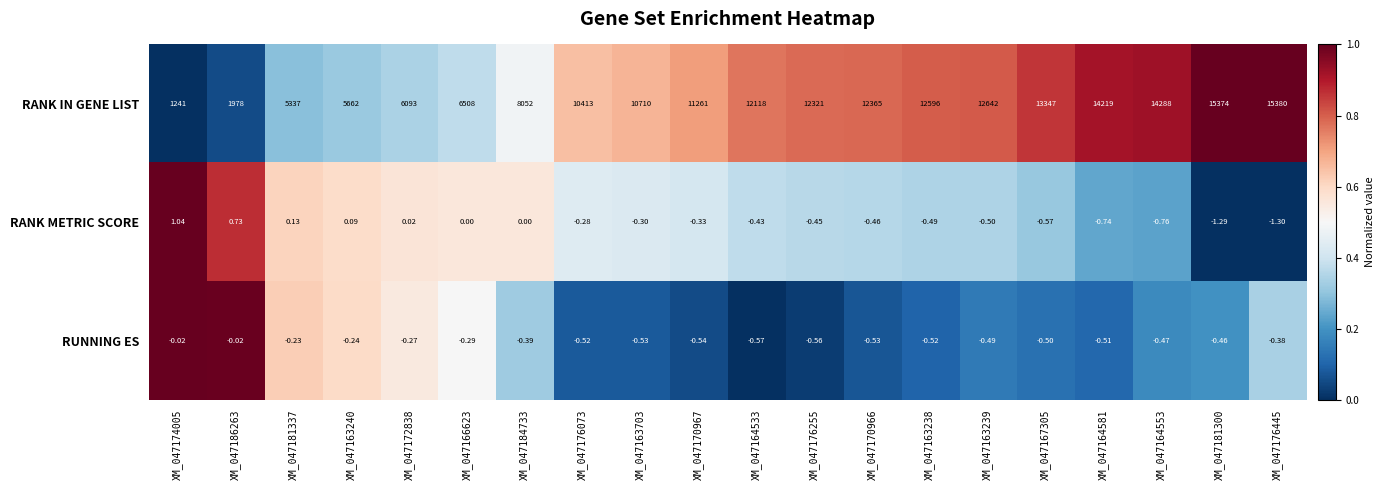

Rank the series at XM_047184733 from highest to lowest value.

RANK IN GENE LIST, RANK METRIC SCORE, RUNNING ES